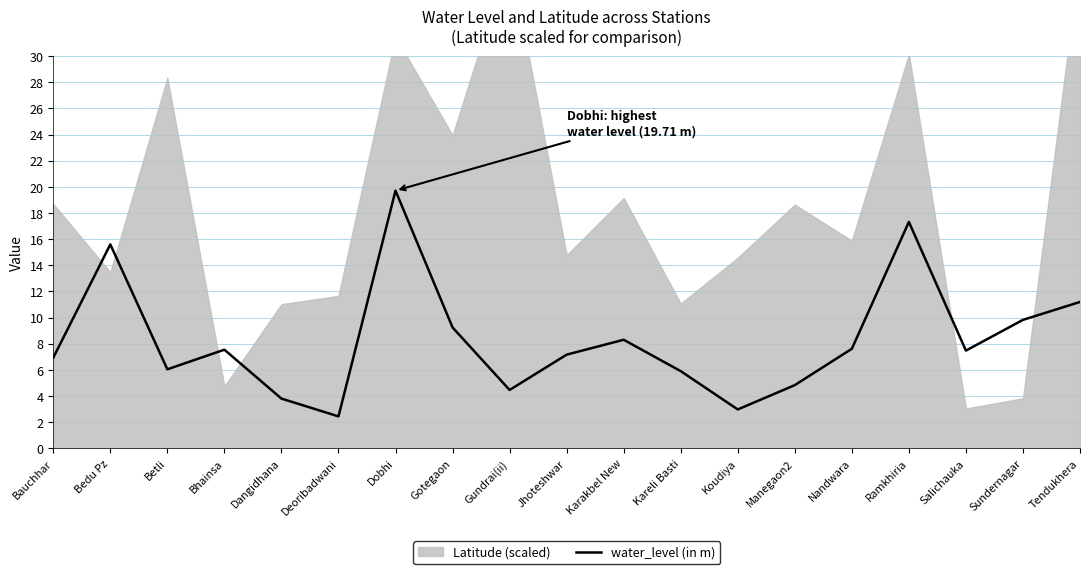

What is the value of the 17th point from the left?

7.5